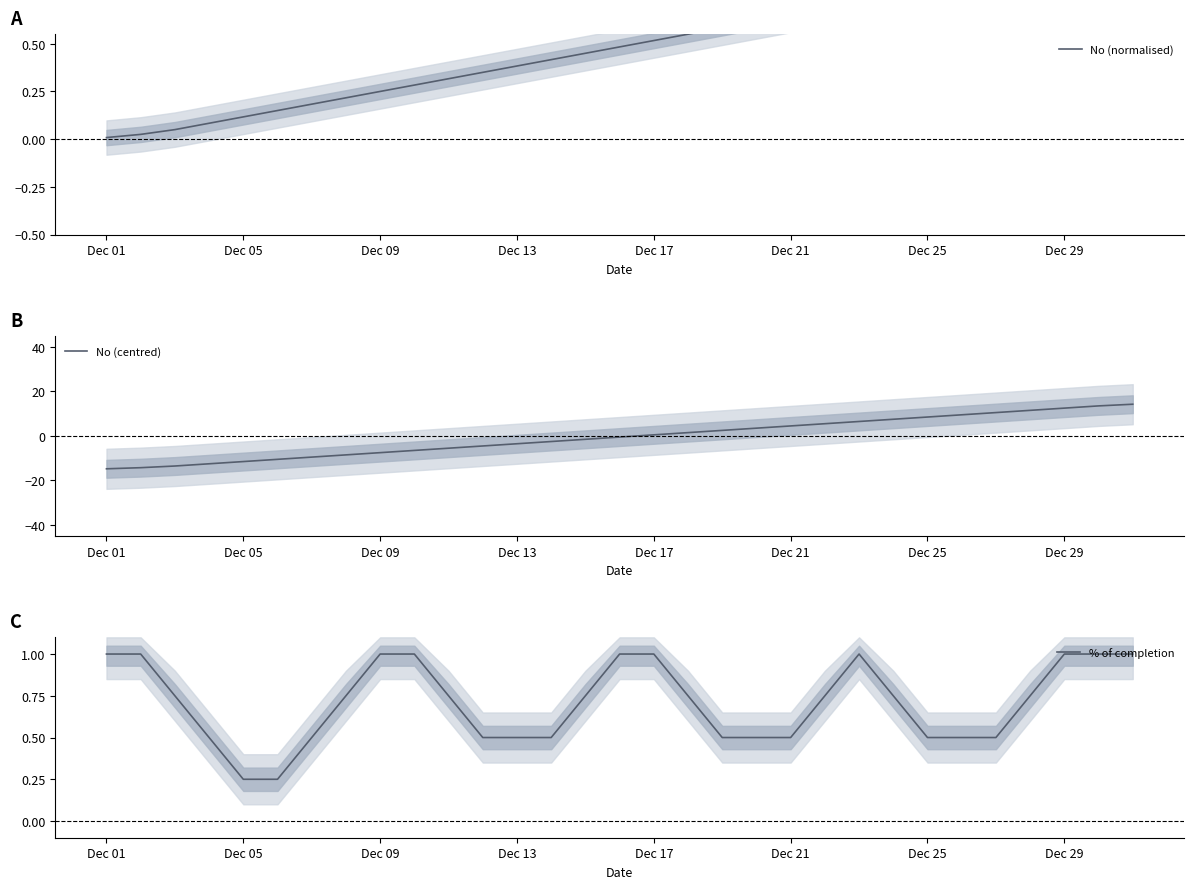

The value of % of completion at Dec 29 is 1.6. True or false?

False